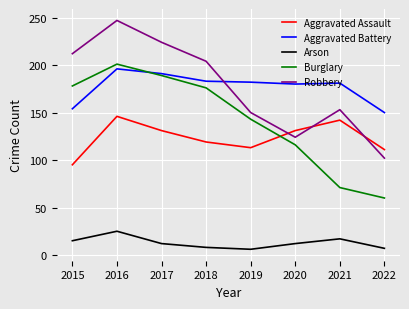

True or false: Aggravated Assault and Burglary intersect in this chart.

True